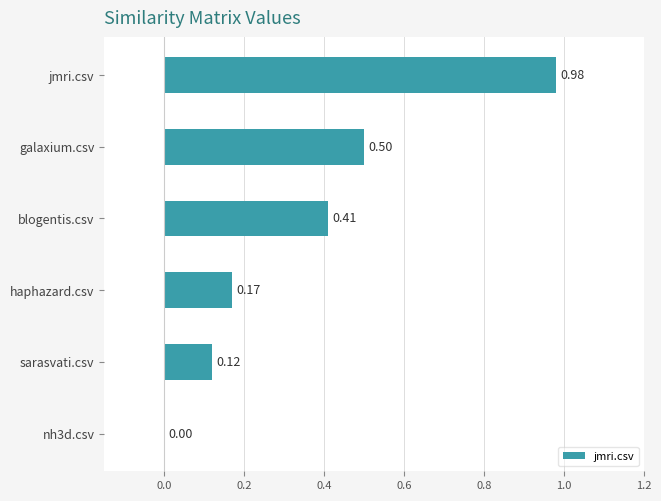

At which category does the chart reach its peak across all series?

jmri.csv